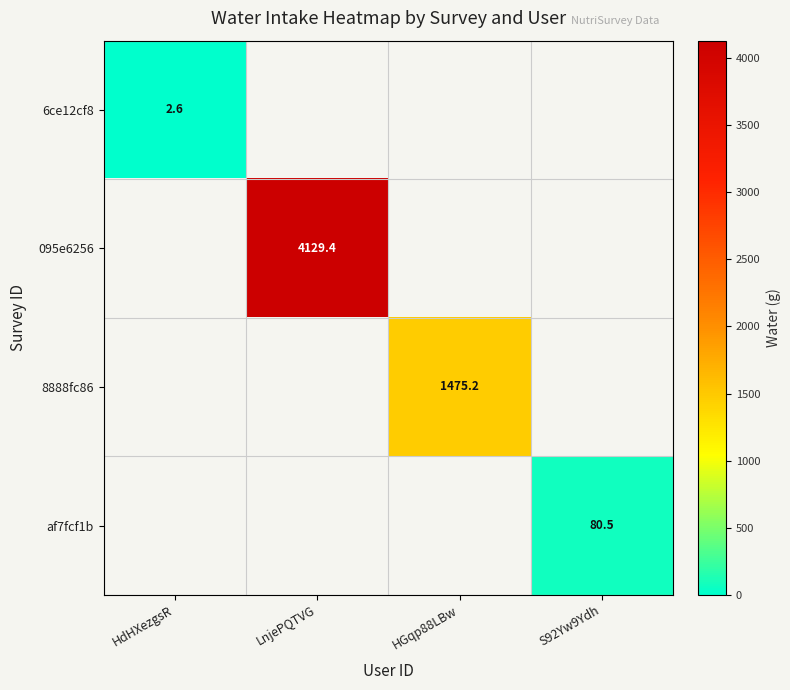

What is the greatest value displayed?

4129.4